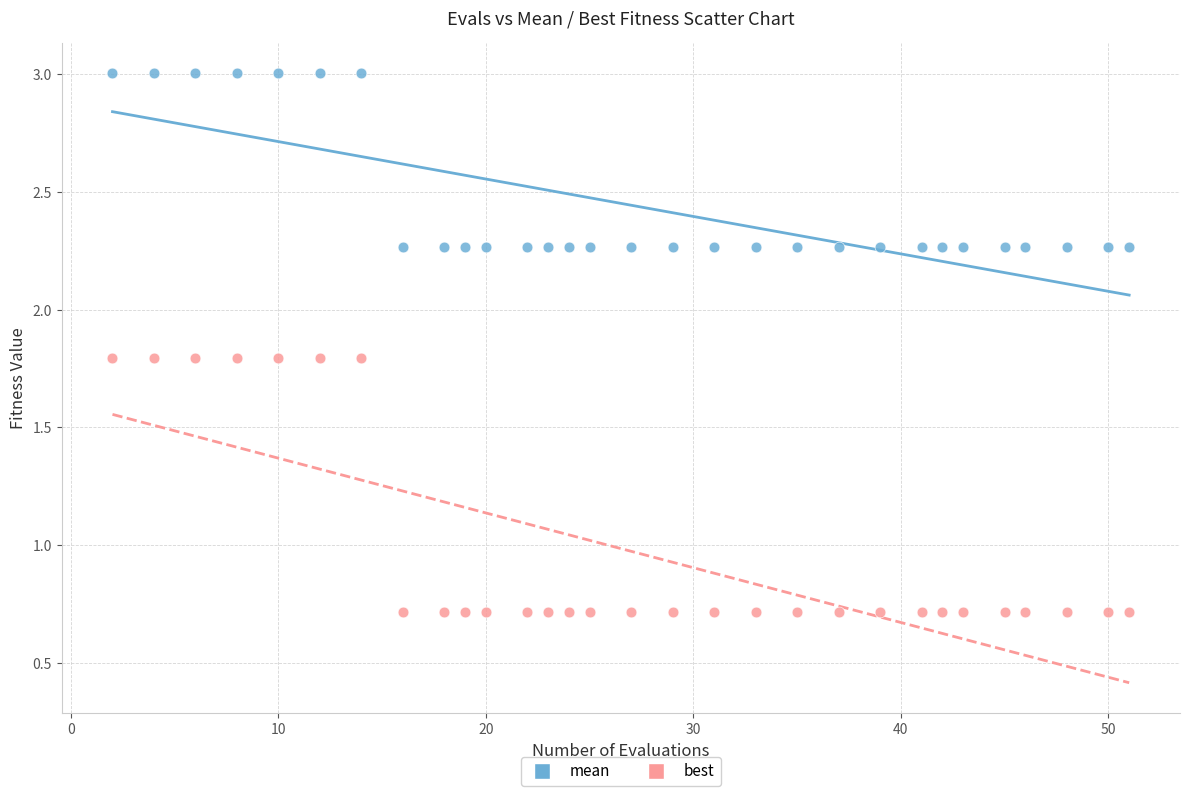

What is the X range (max minus min) for the scatter plot?

49.0